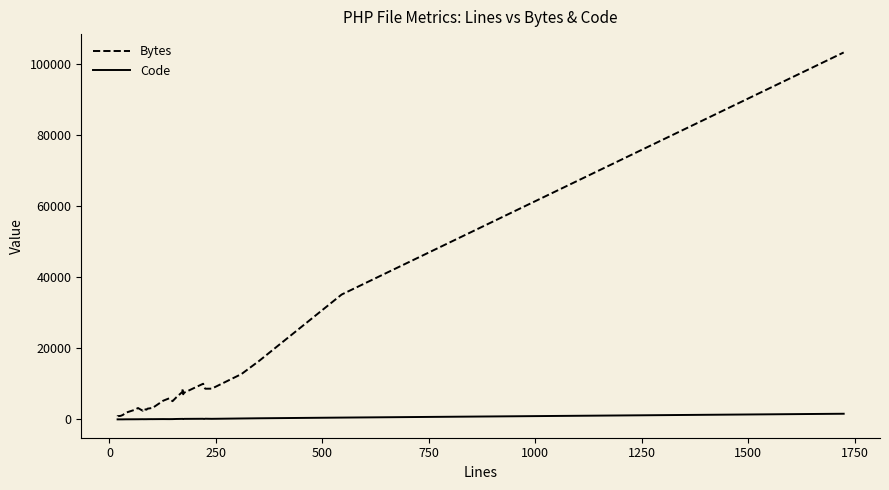

How many data points in Code are above 86?

15